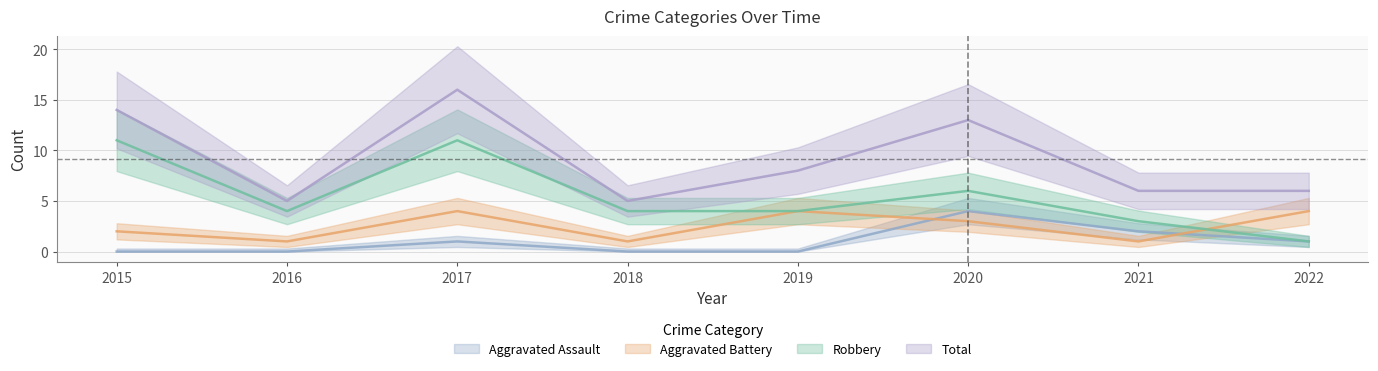

Is the value of Total at 2022 greater than the value of Aggravated Assault at 2021?

Yes